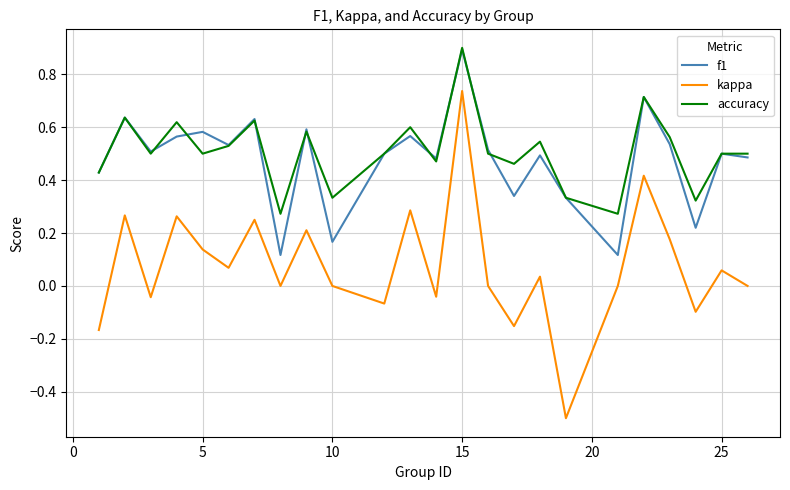

True or false: f1 and kappa cross at least once.

False